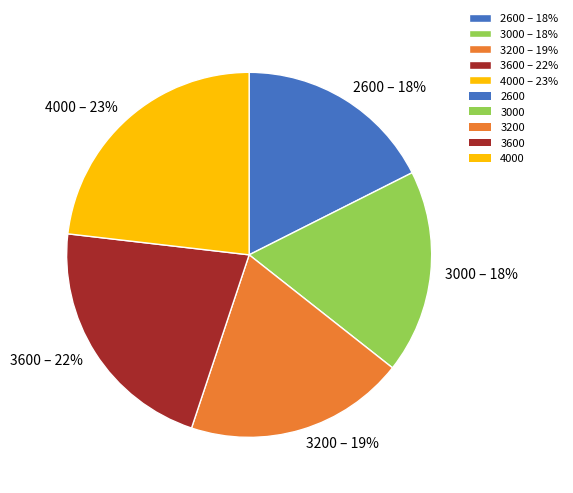

Is there any slice that represents more than half of the pie?

No